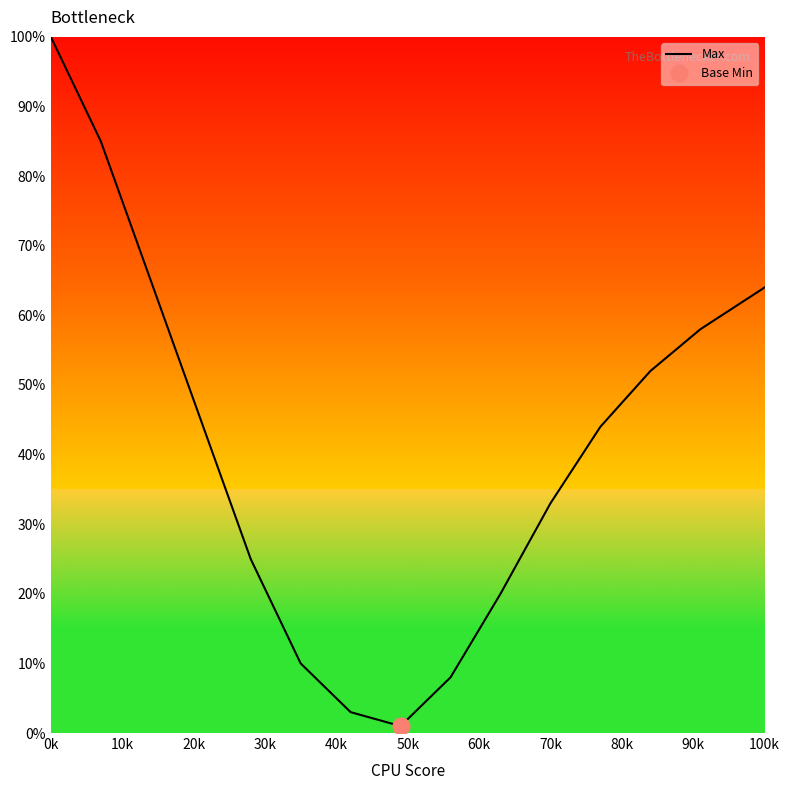

Is this an area chart (filled region under the line)?

No